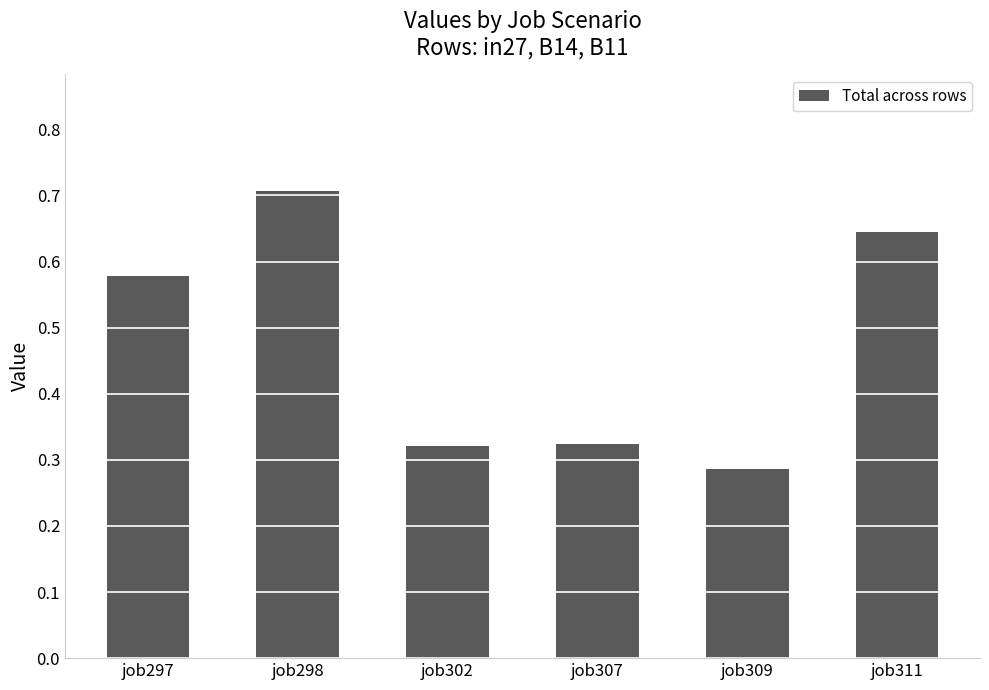

Is it true that the value at job298 is 0.2?

False